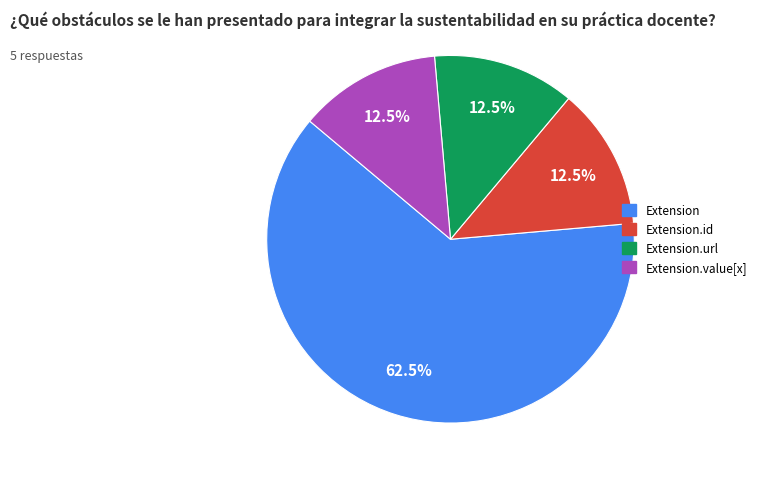

Is Extension.value[x] the majority of the pie?

No